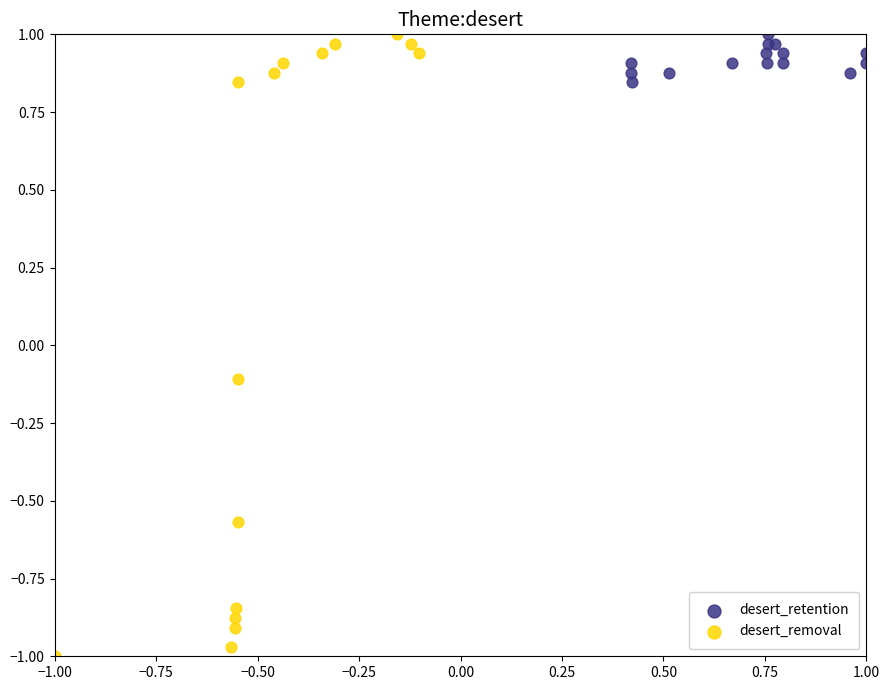

Which series has the widest spread of Y values?

desert_removal